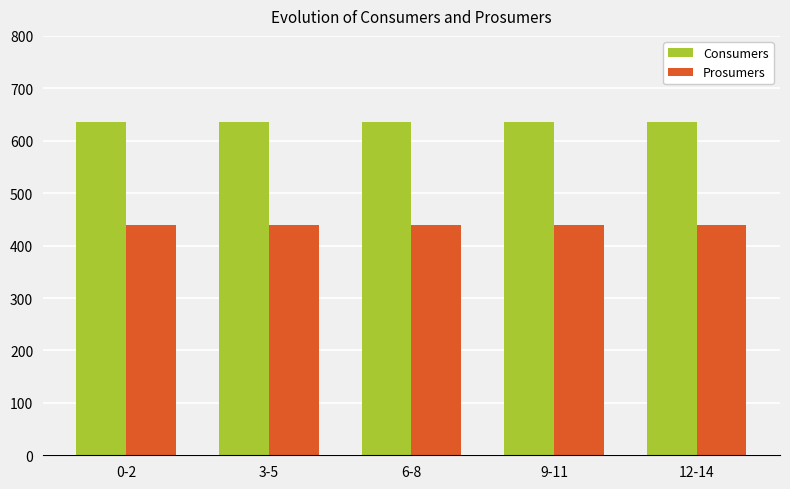

What value does the Prosumers series have at 9-11?

440